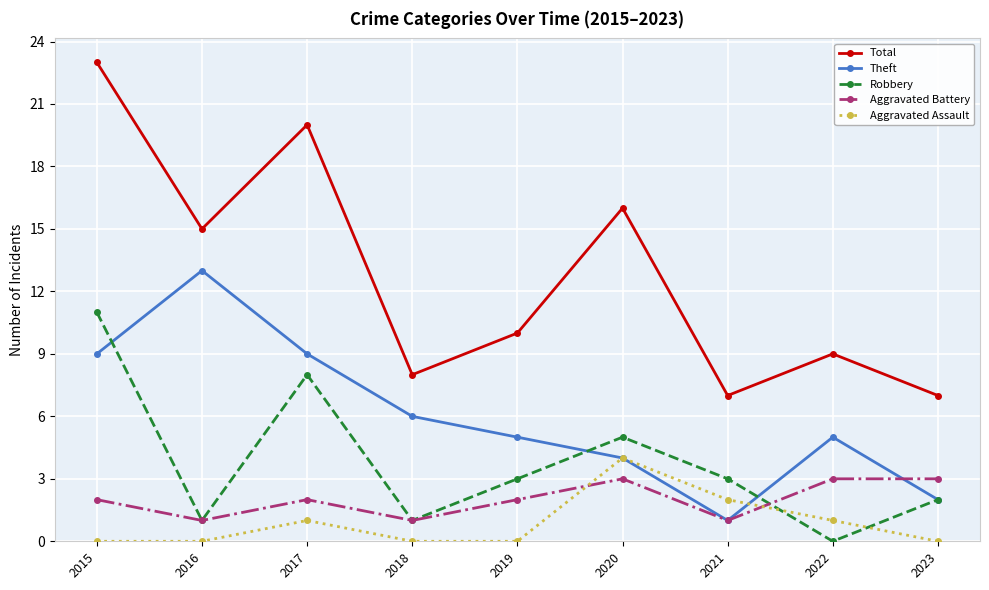

At how many categories does at least one series exceed 12?

4